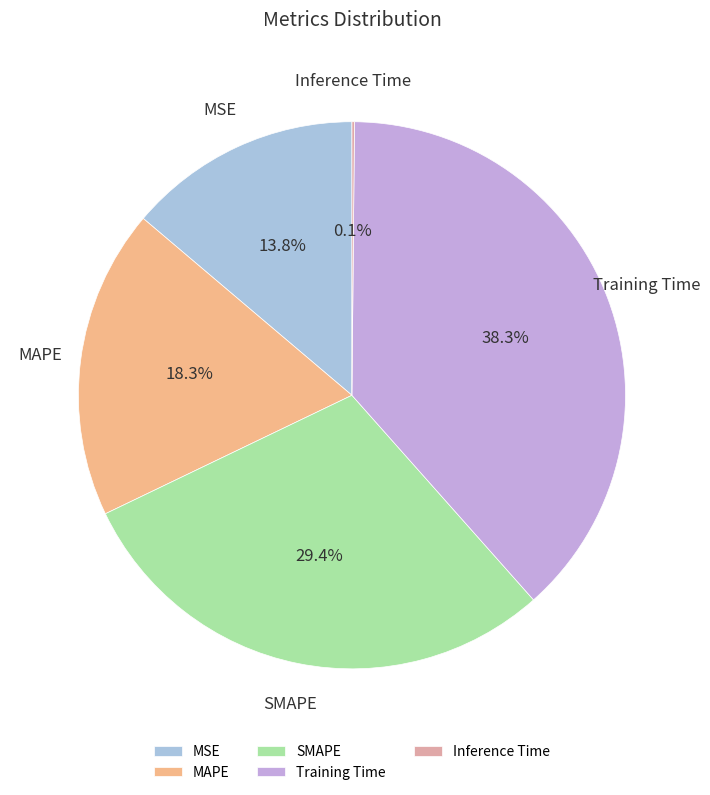

Which slice is the largest?

Training Time